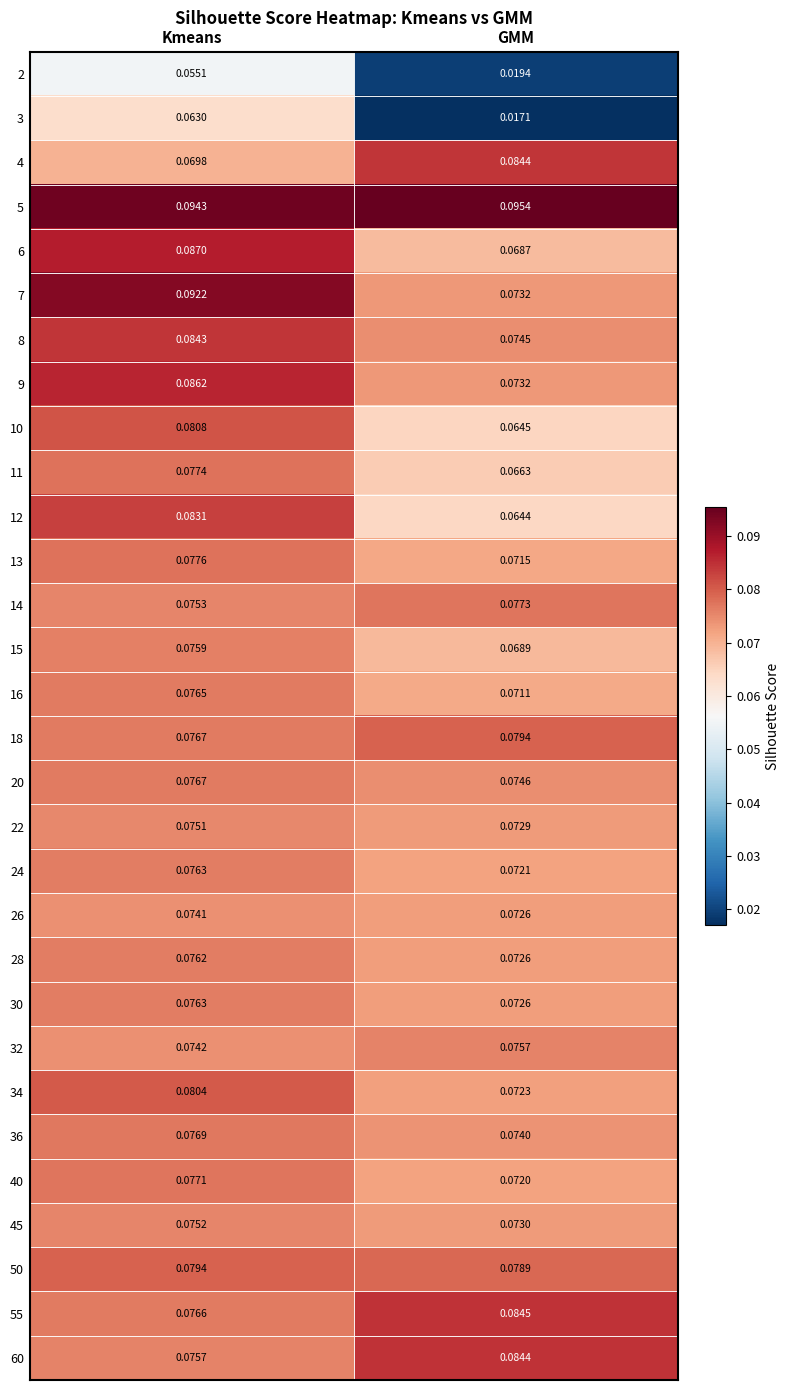

At which label is 40 closest to 0?

GMM